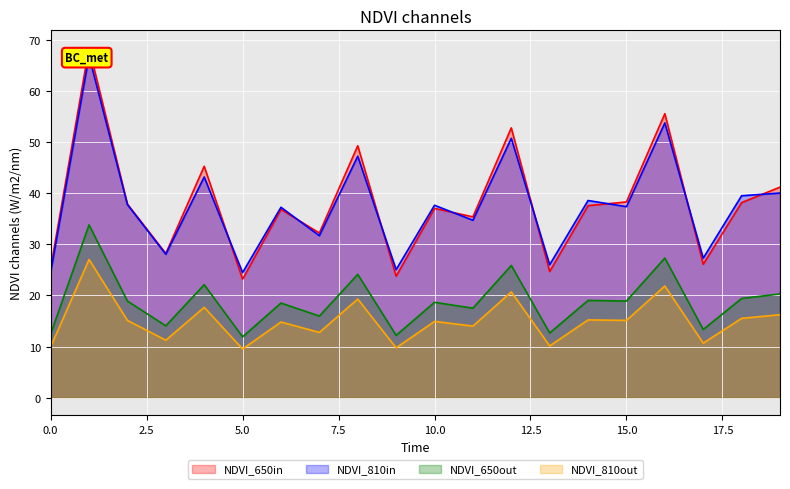

What is the minimum value for NDVI_650in?

23.2